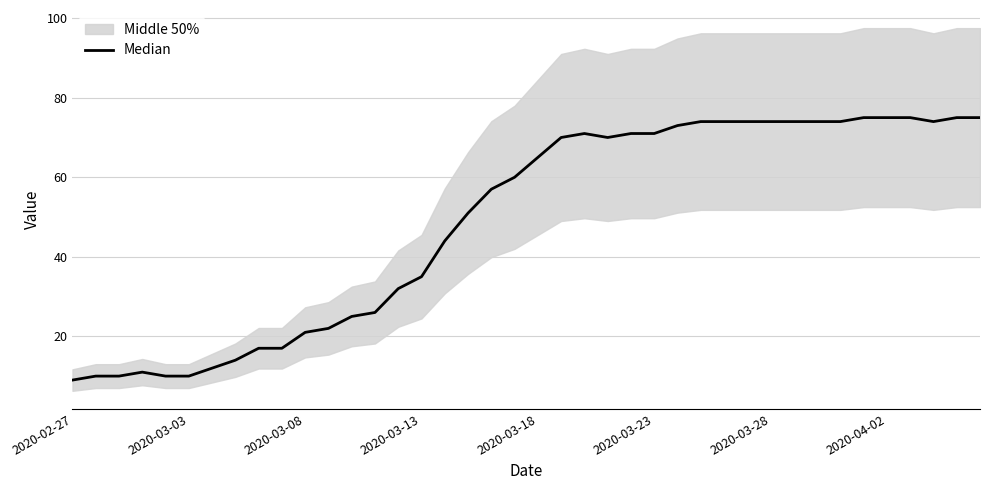

What is the sum of the values at 2020-03-28 and 33?

86